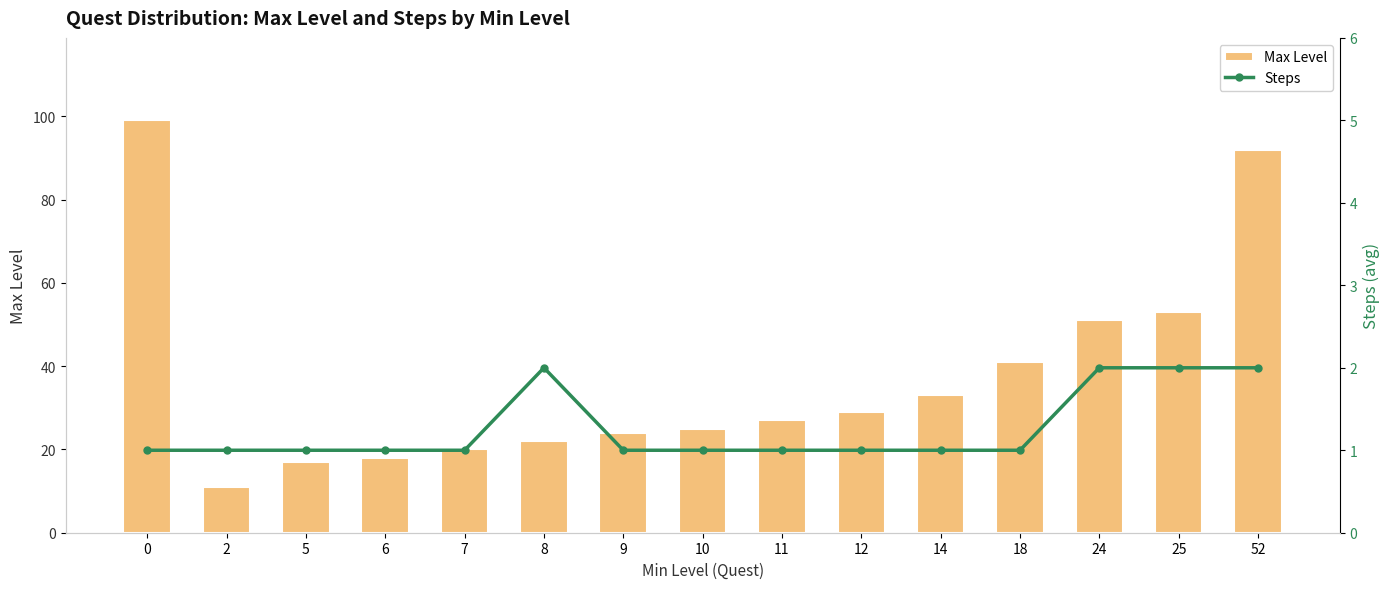

Between 11 and 9, which is larger?

11